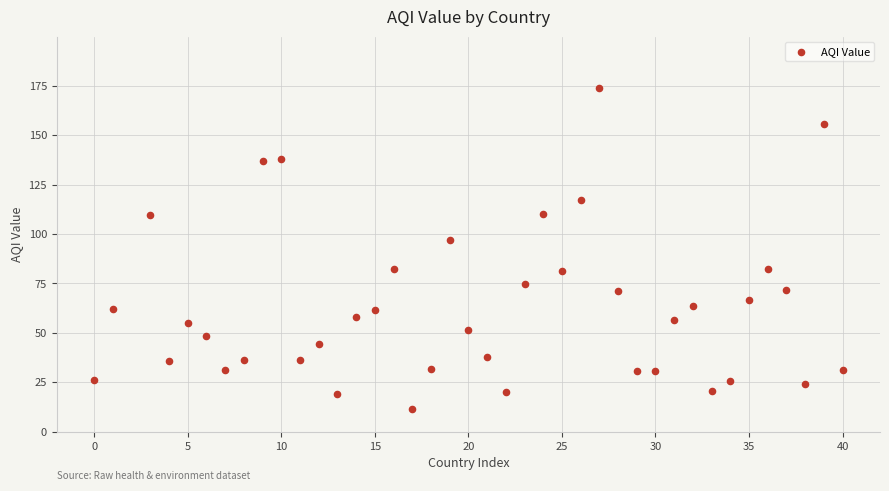

What is the range of X values (max minus min)?

40.0